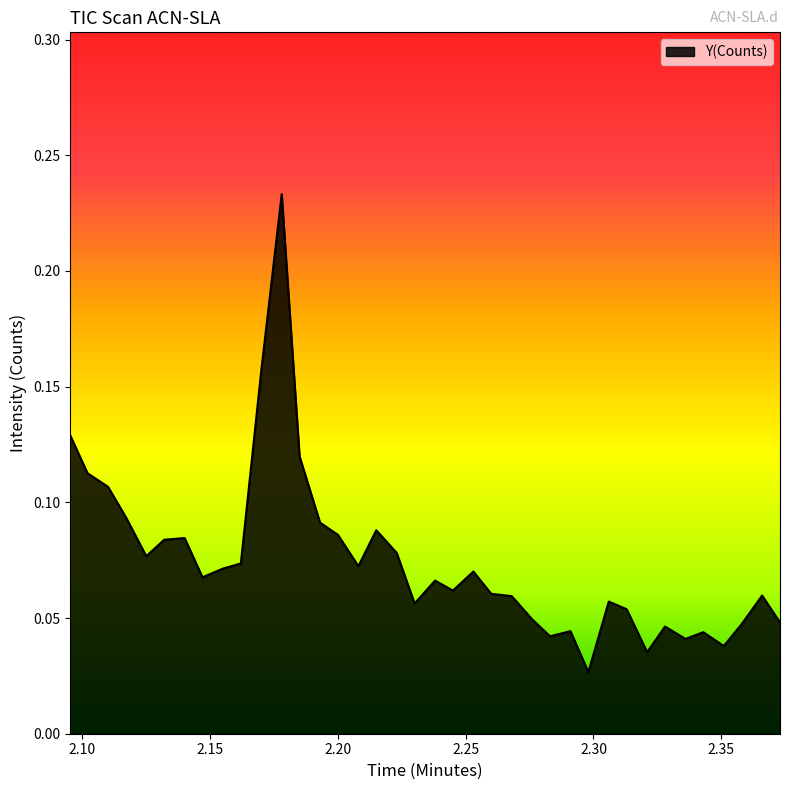

Does the chart have visible grid lines?

No